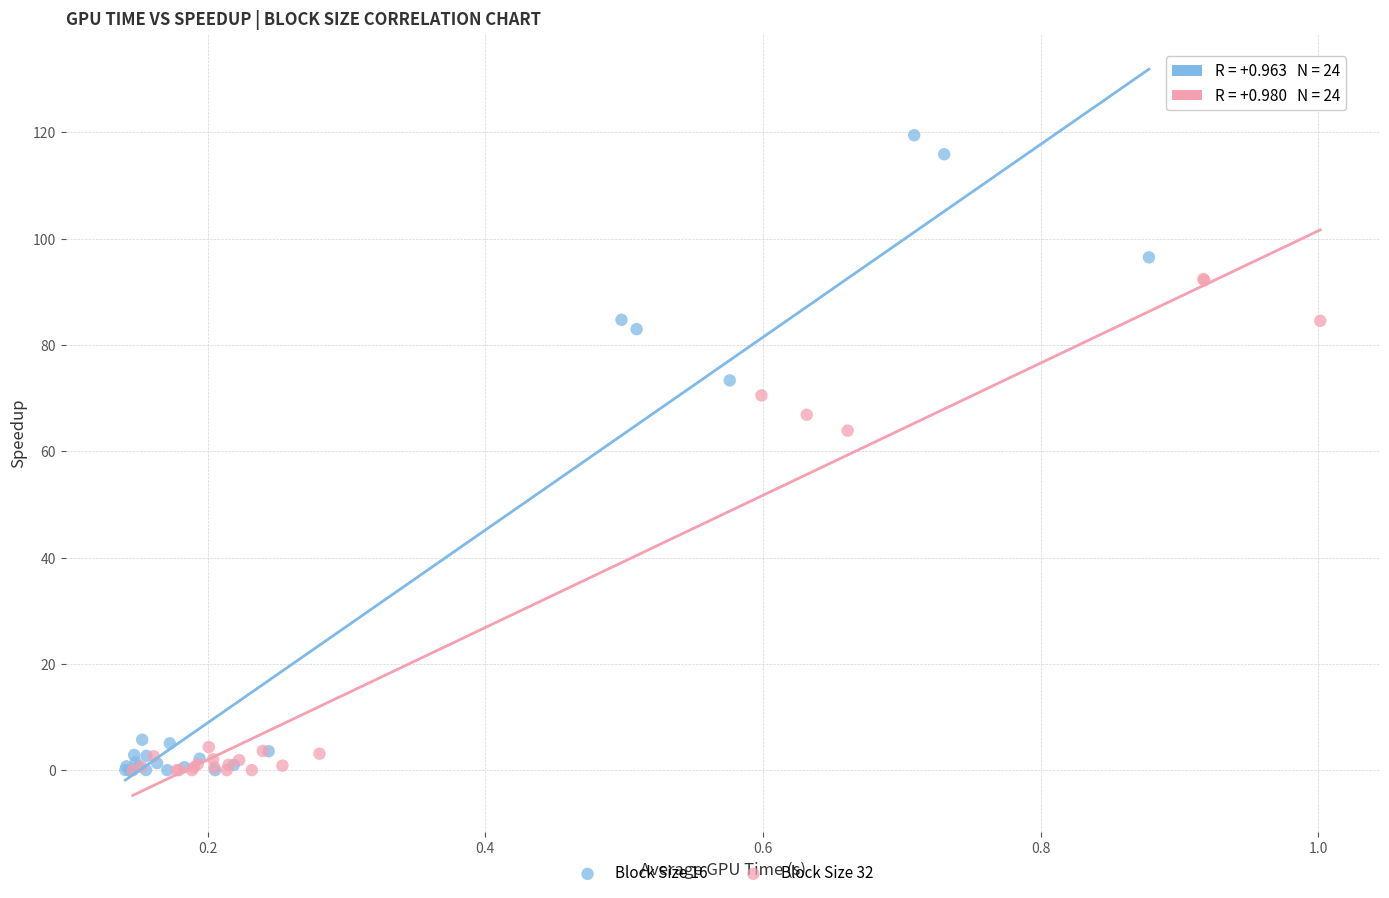

Which series contains the highest Y value?

Block Size 16